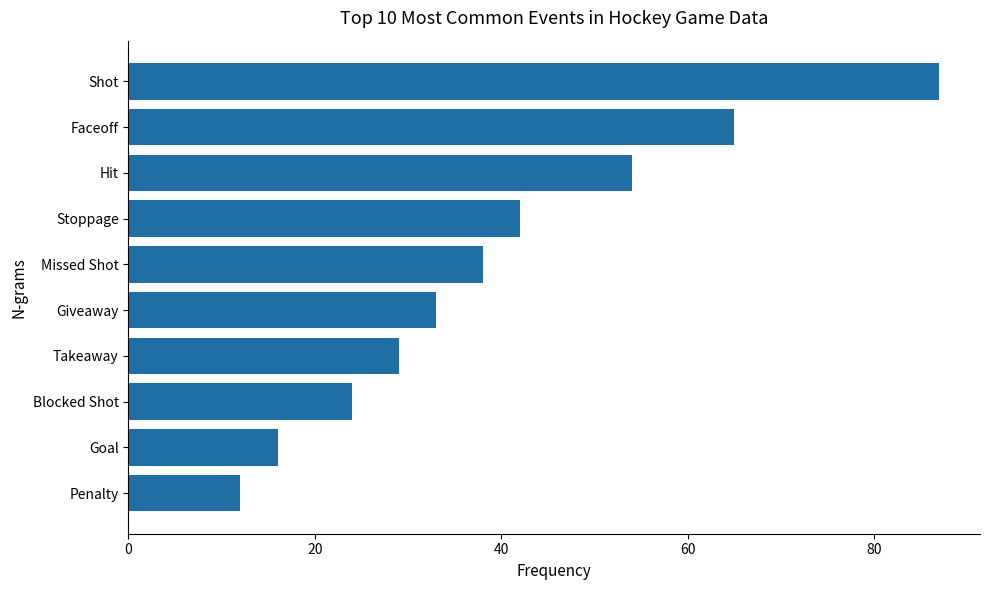

What is the ratio of the value at Takeaway to the value at Shot?

0.3